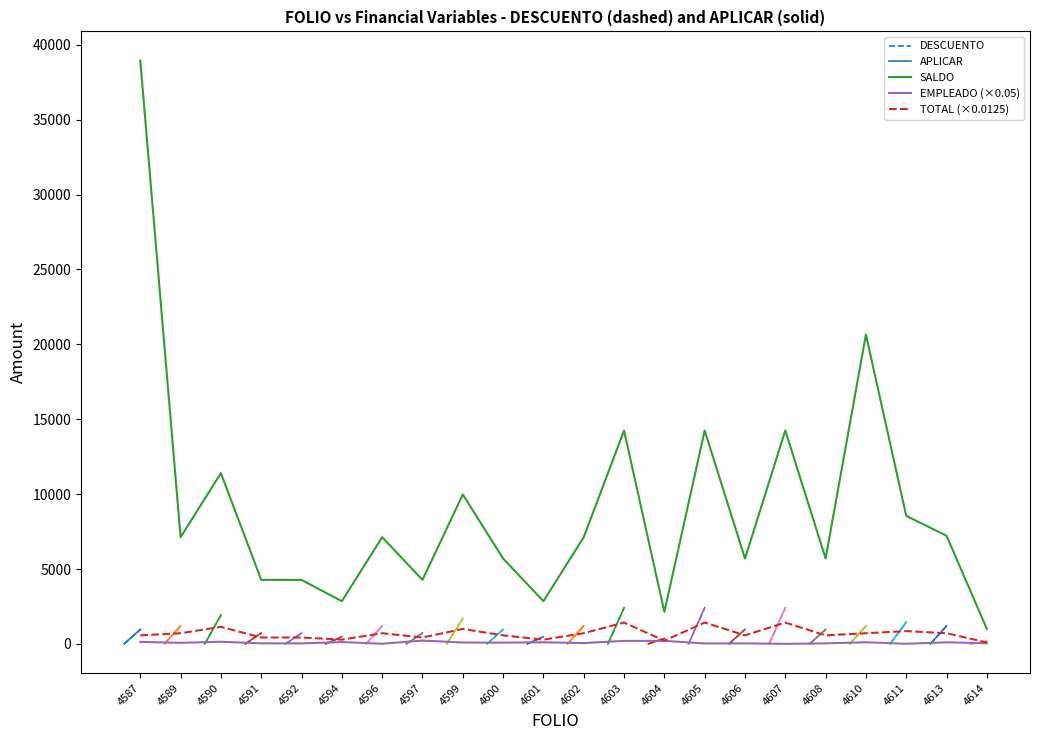

What is the highest value of the EMPLEADO series?

222.9